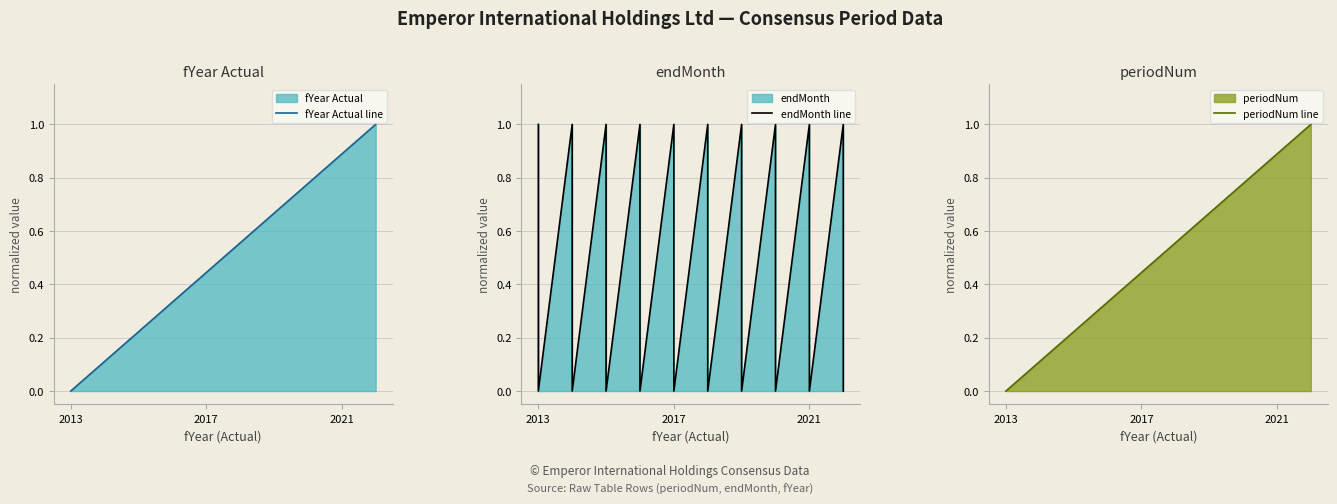

Which series has the widest spread of values?

fYear Actual line